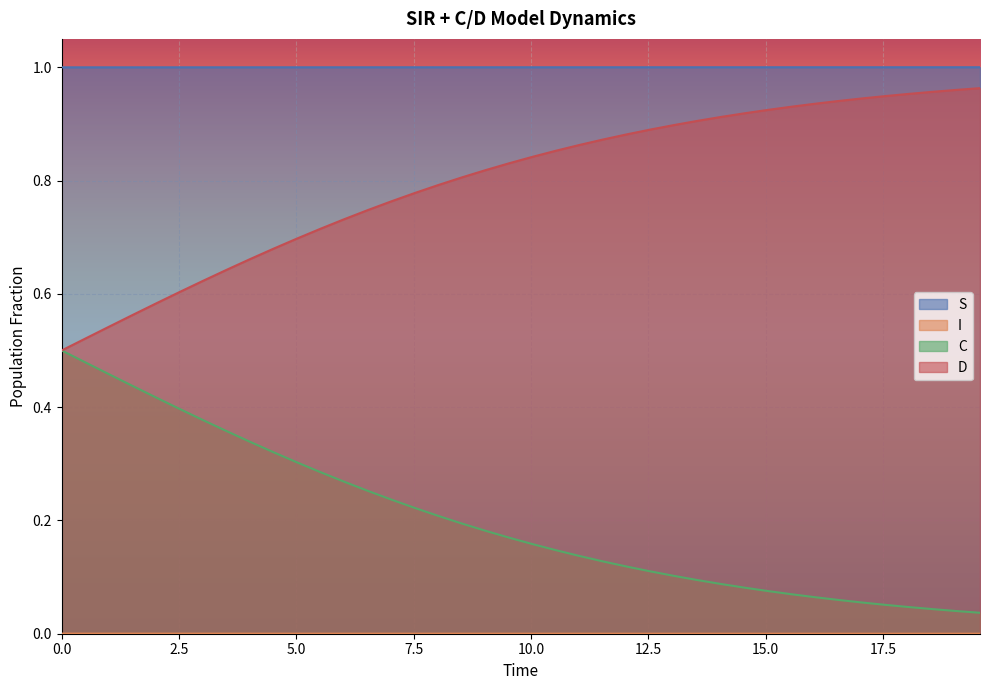

What is the sum of all S values?

40.0